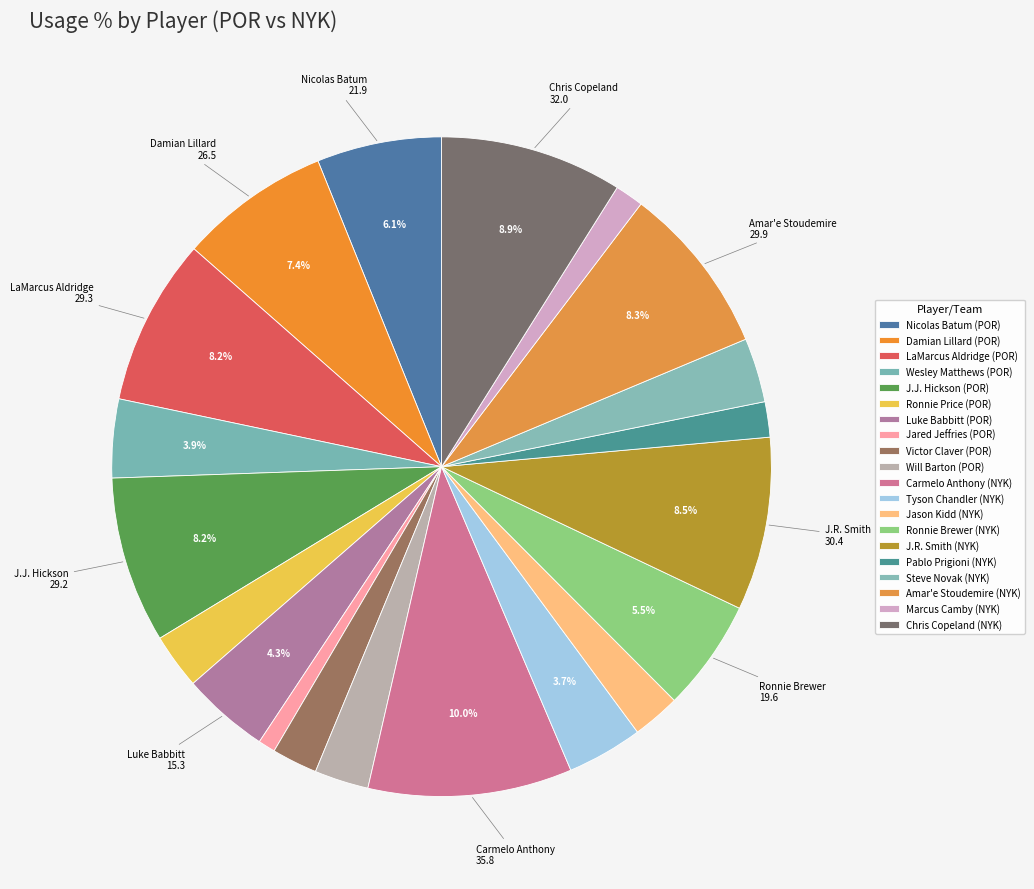

Does any single category account for the majority?

No